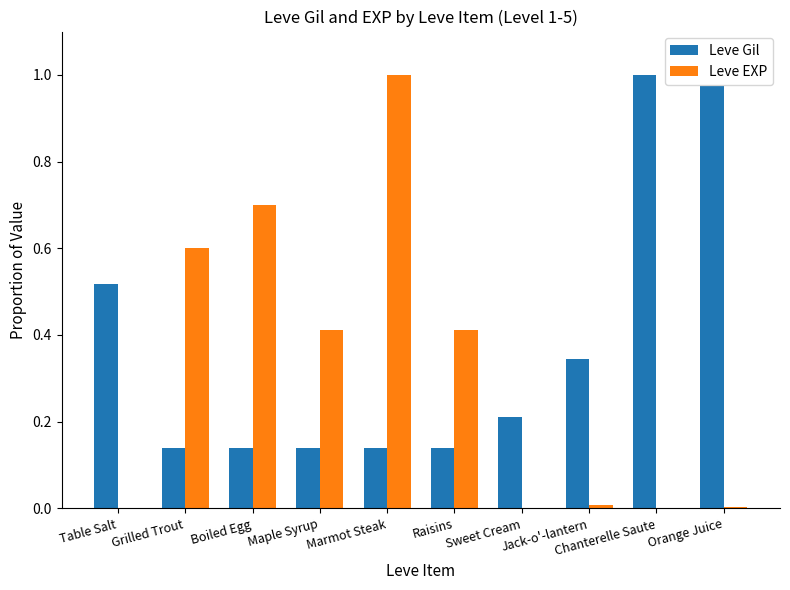

Which category has the highest value in the Leve EXP series?

Marmot Steak